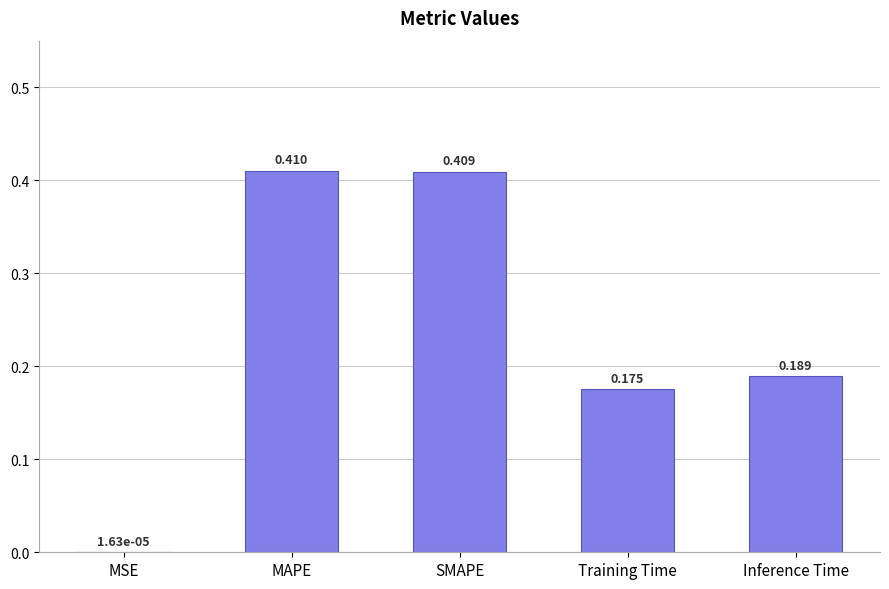

Between SMAPE and Training Time, which is larger?

SMAPE